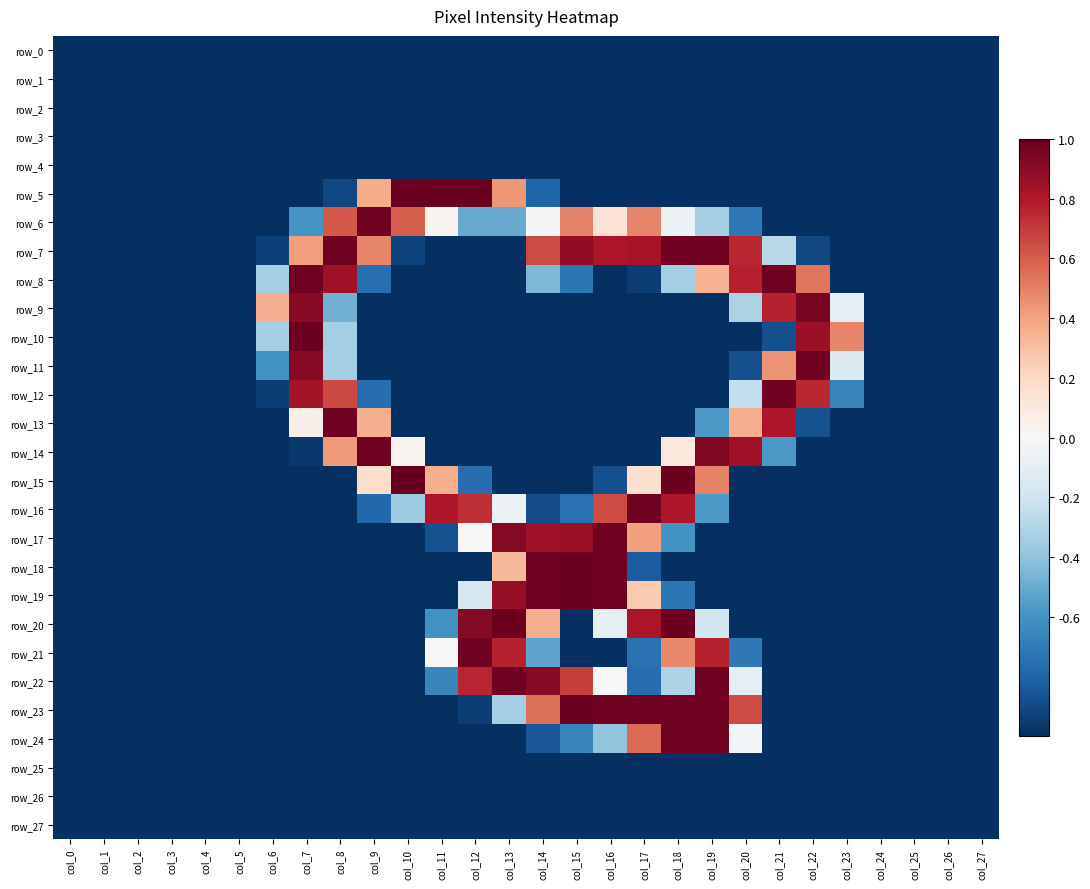

At which label does row_8 reach its peak?

col_7